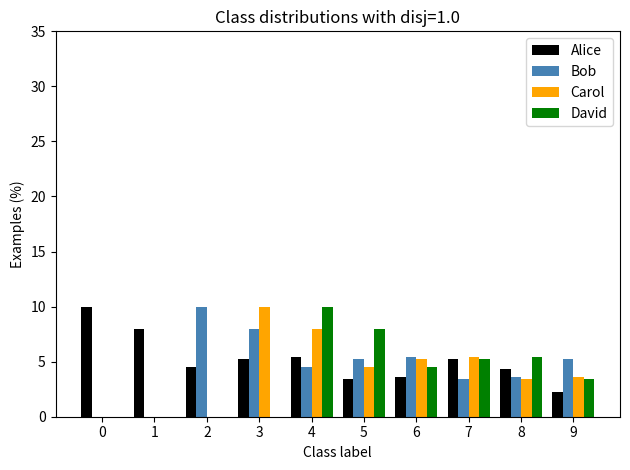

How many data points does each series have?

10